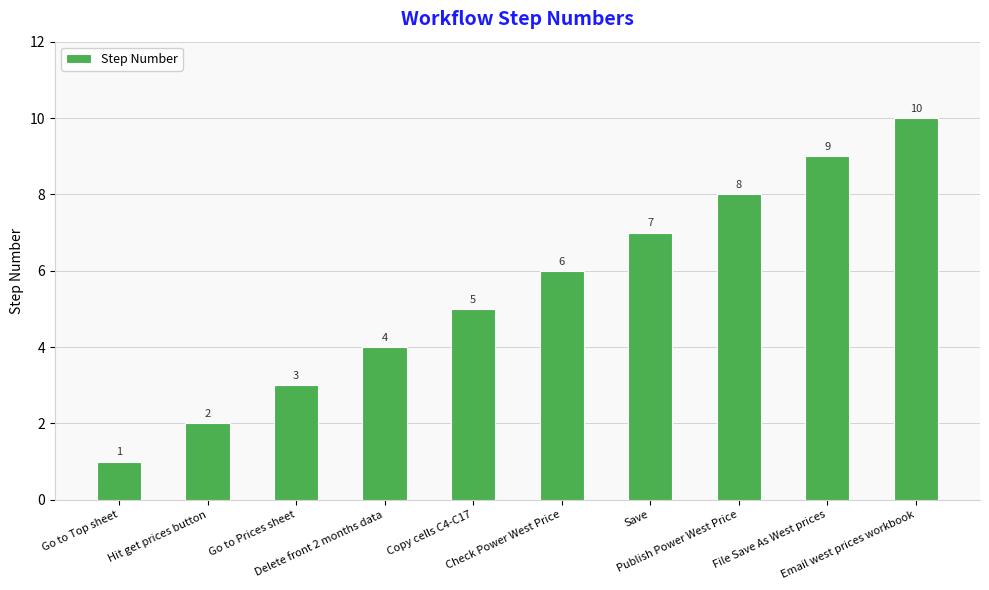

List the labels in order of value, largest first.

Email west prices workbook, File Save As West prices, Publish Power West Price, Save, Check Power West Price, Copy cells C4-C17, Delete front 2 months data, Go to Prices sheet, Hit get prices button, Go to Top sheet